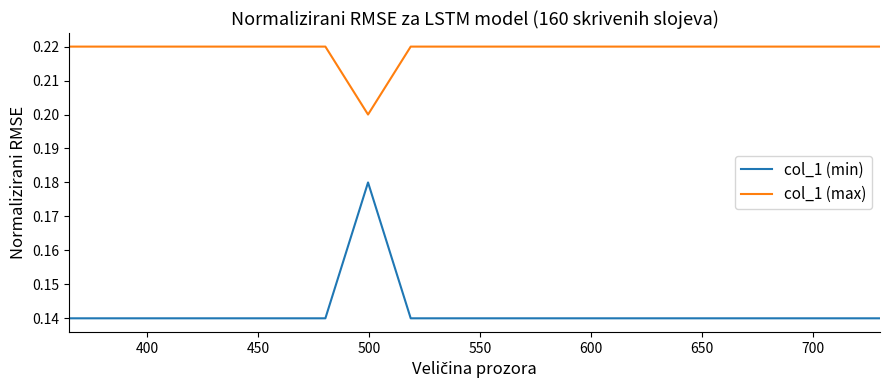

List the series in order of their overall mean, lowest first.

col_1 (min), col_1 (max)